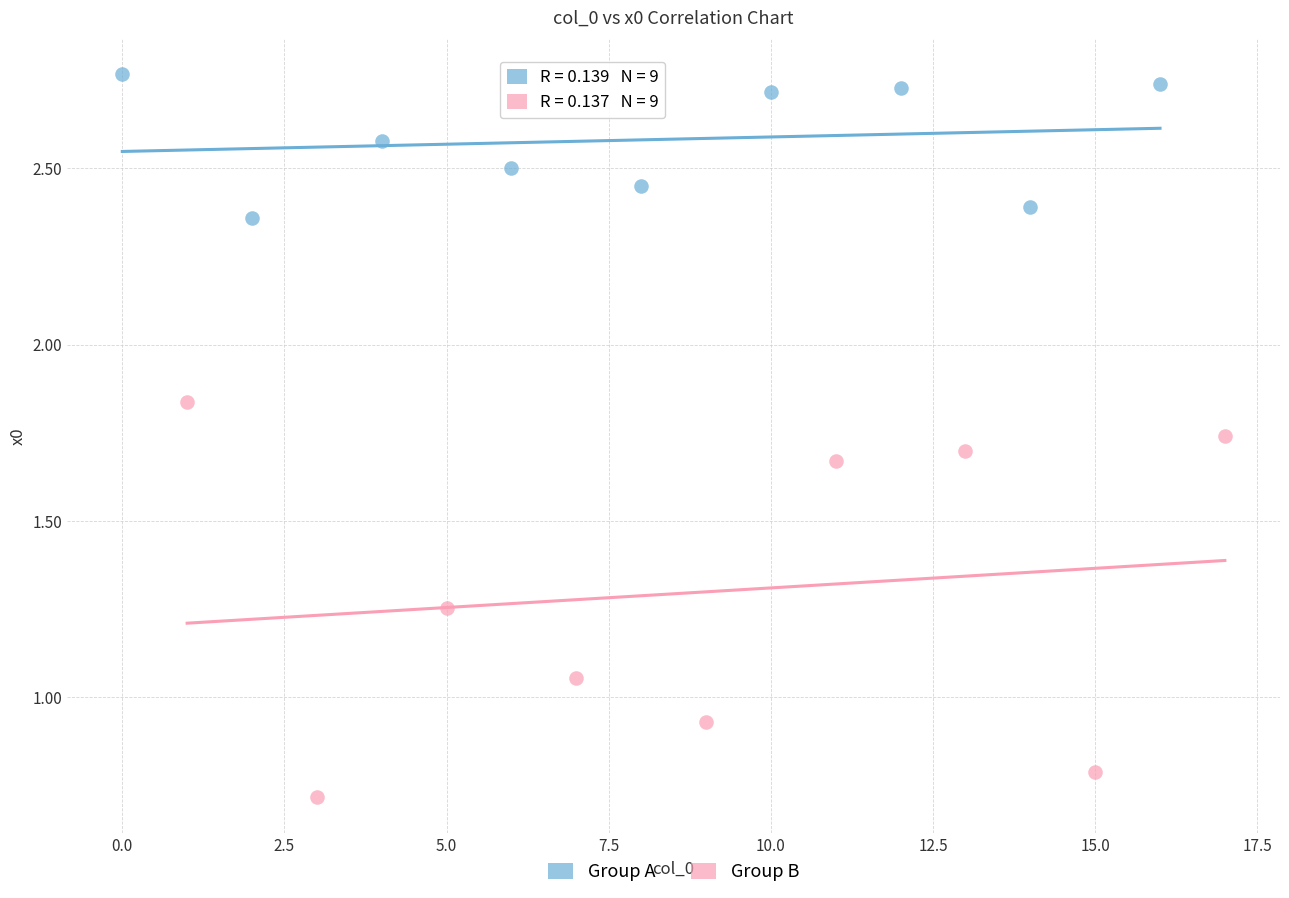

Which series contains the highest Y value?

Group A